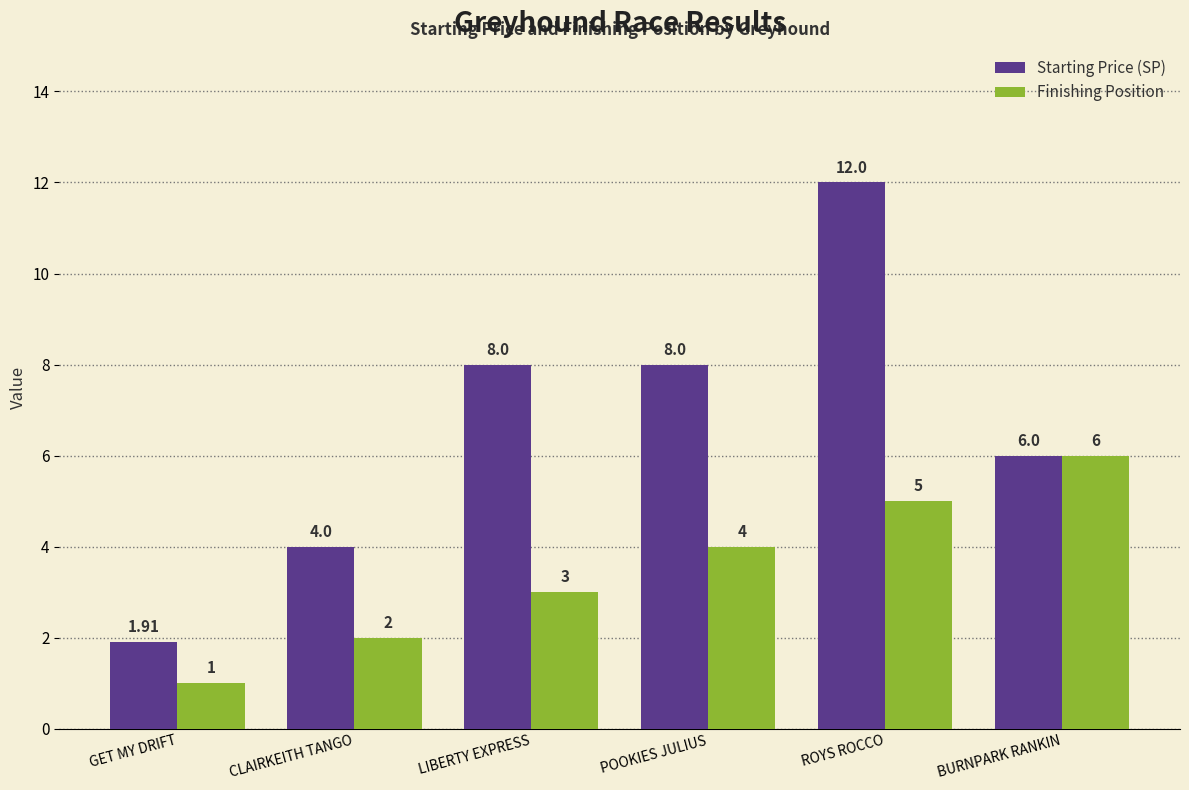

Which series has the largest range (max minus min)?

Starting Price (SP)